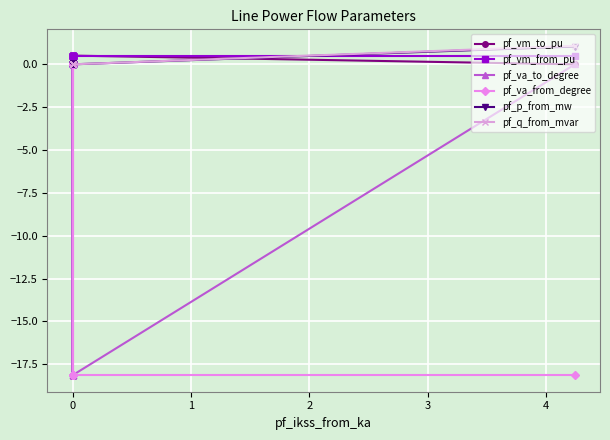

Which series has the largest range (max minus min)?

pf_va_from_degree